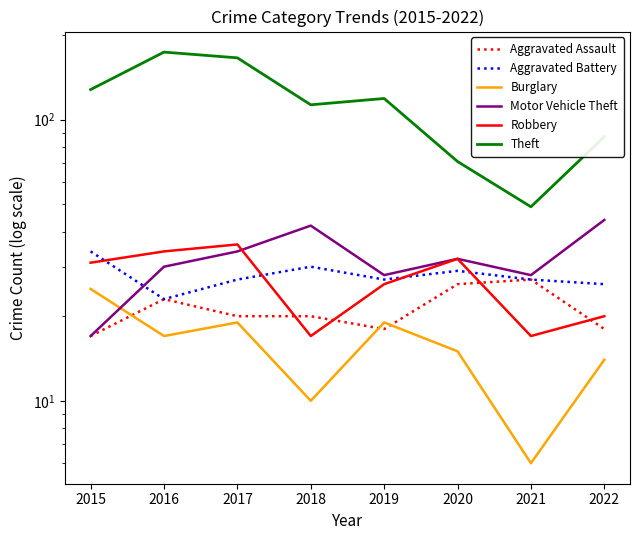

Read the Theft value at 2015, to the nearest 50.

150